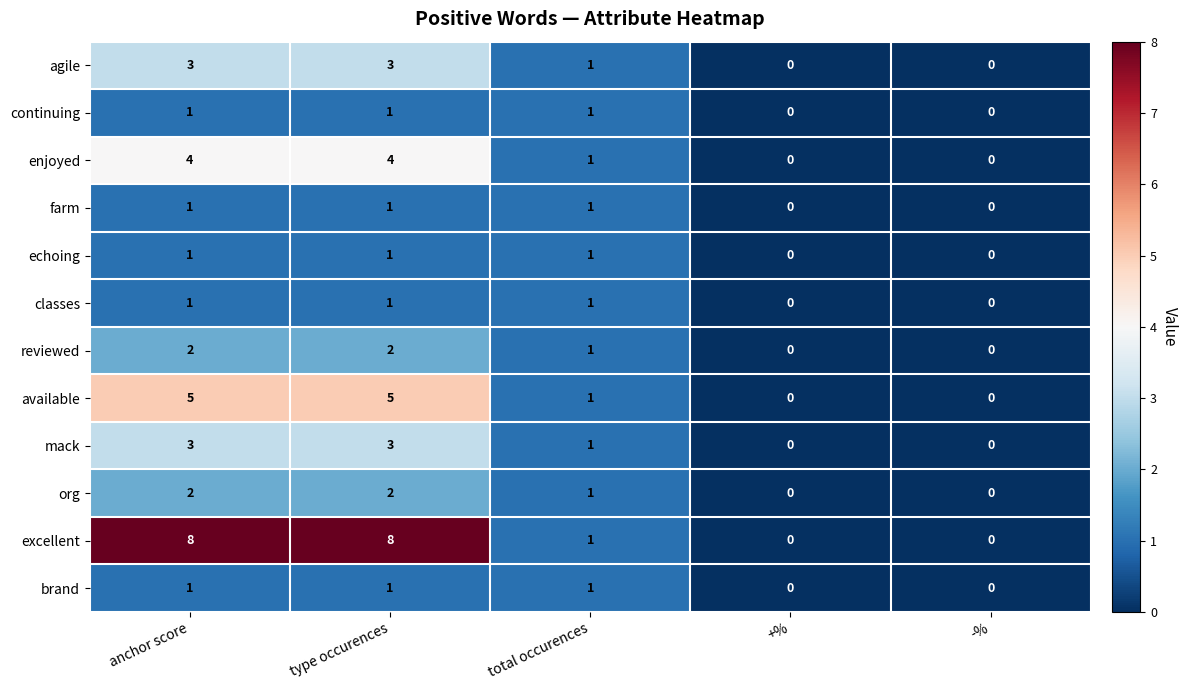

What is the difference between the maximum and minimum values in the available series?

5